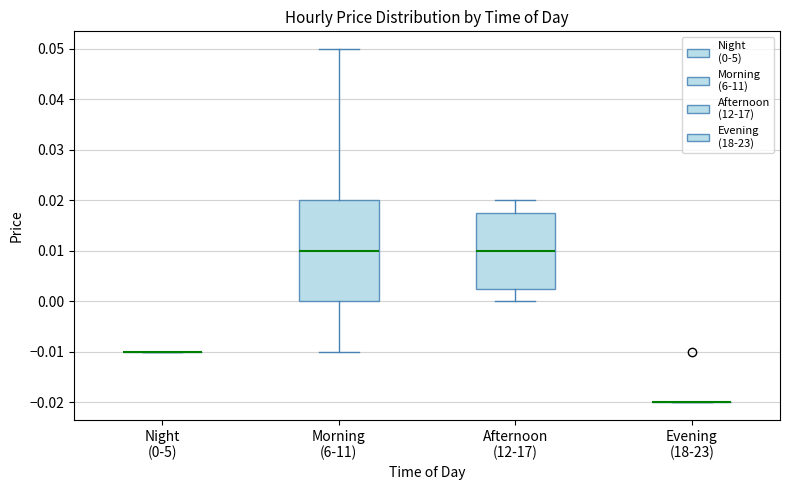

Where does the upper whisker of the box for Afternoon (12-17) end on the y-axis? The values are not printed on the chart, so give them approximately, as read against the axis.

0.020